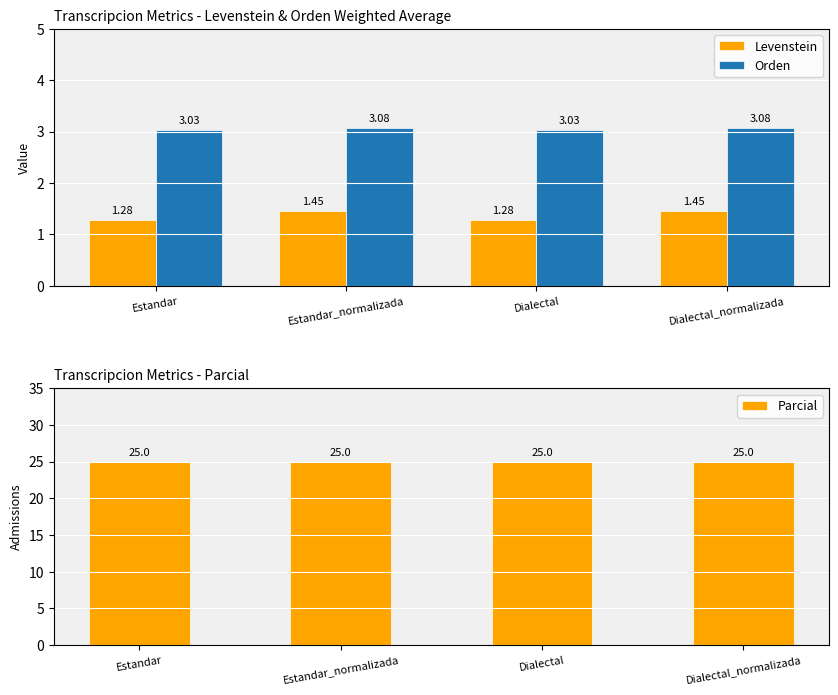

Reading left to right, what are all the values shown in this chart?

Levenstein: Estandar=1.3	Estandar_normalizada=1.4	Dialectal=1.3	Dialectal_normalizada=1.4
Orden: Estandar=3.0	Estandar_normalizada=3.1	Dialectal=3.0	Dialectal_normalizada=3.1
Parcial: Estandar=25.0	Estandar_normalizada=25.0	Dialectal=25.0	Dialectal_normalizada=25.0